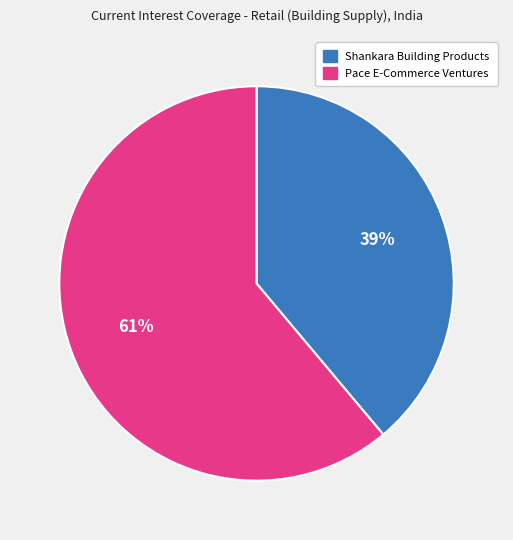

What is the ratio of the value at Pace E-Commerce Ventures to the value at Shankara Building Products?

1.6